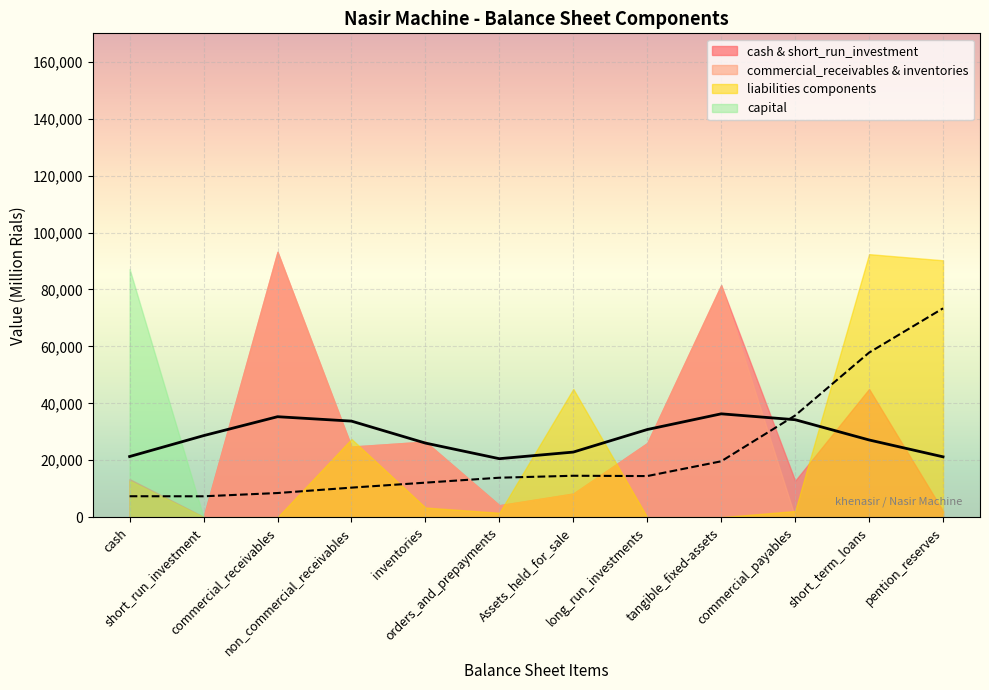

True or false: total_non_current_assets and total_liabilities intersect in this chart.

False